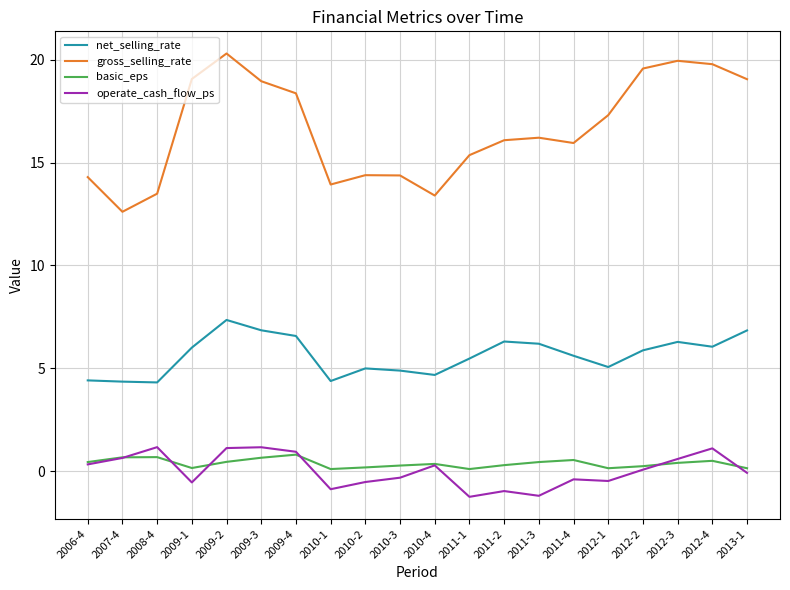

Which category has the lowest value in the gross_selling_rate series?

2007-4